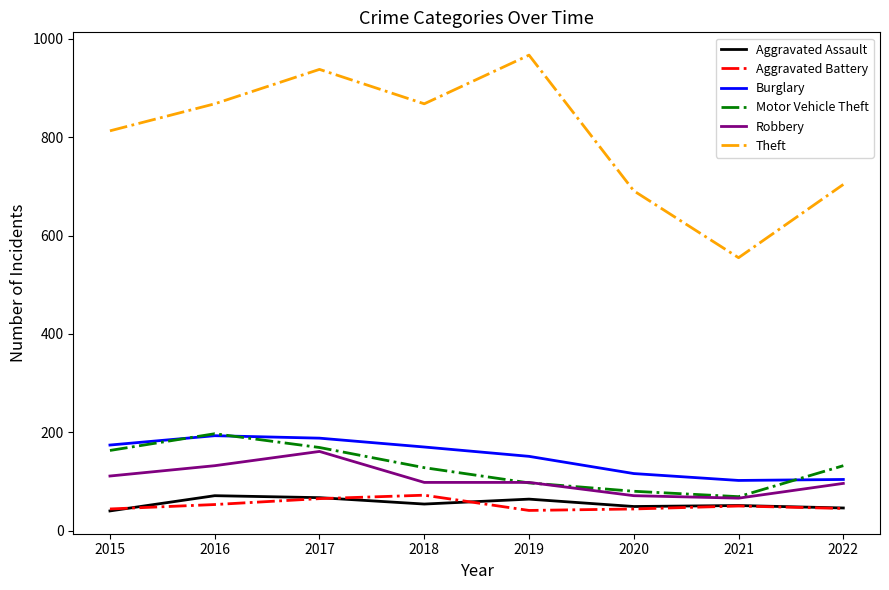

True or false: Theft and Aggravated Battery intersect in this chart.

False